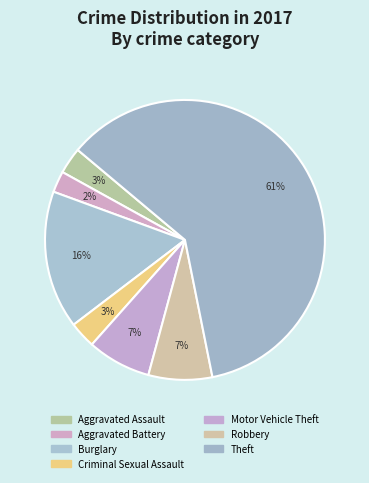

Which slice is the smallest?

Aggravated Battery